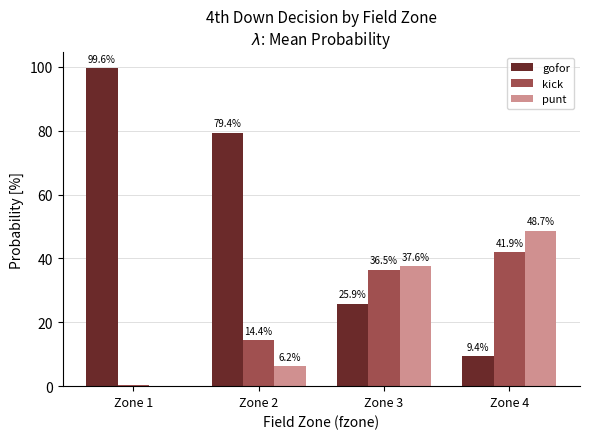

Which series has the largest total across all categories?

gofor